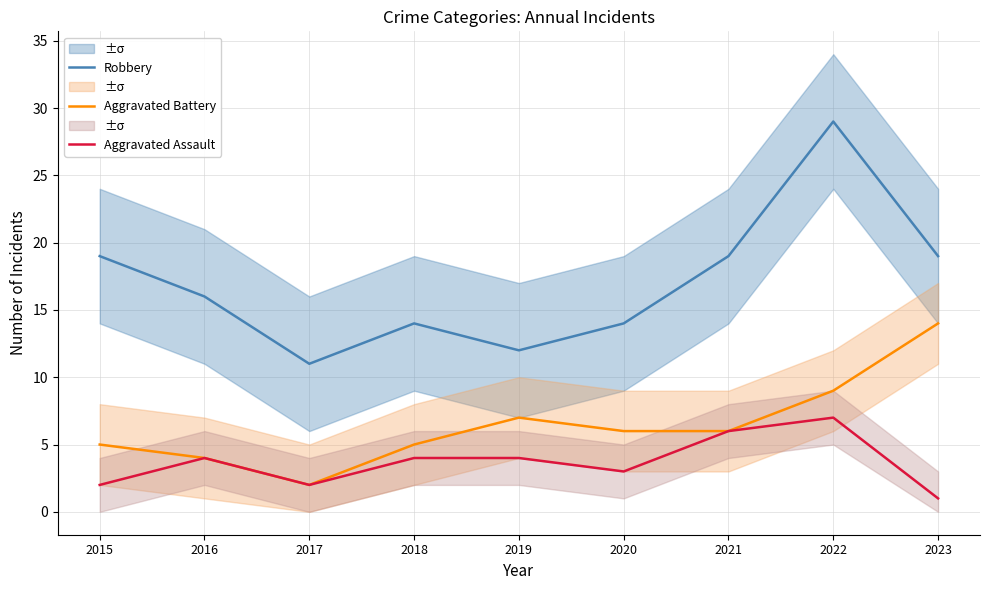

The value of Aggravated Assault at 2022 is 11. True or false?

False